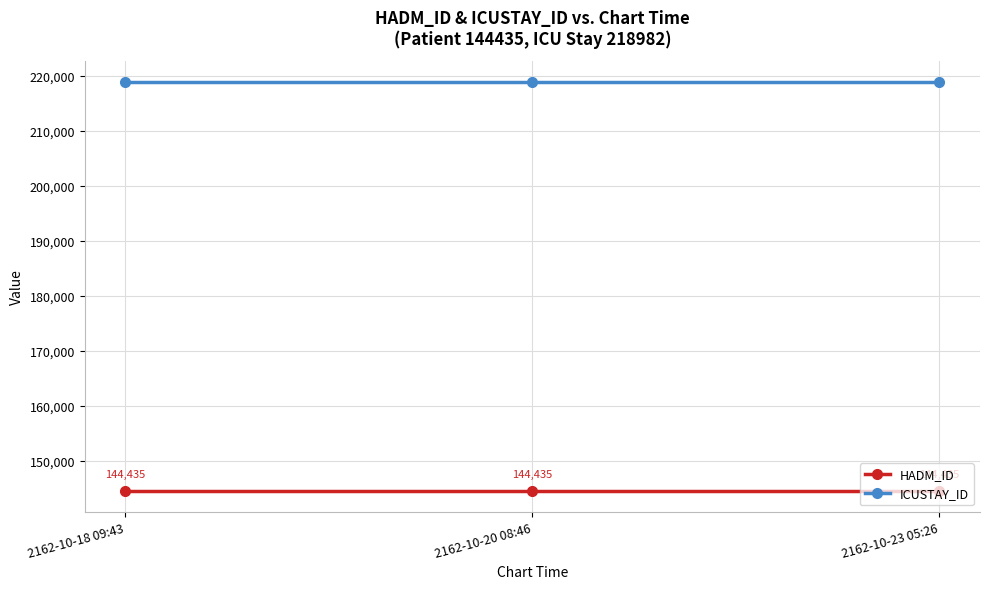

What is the smallest value displayed?

144435